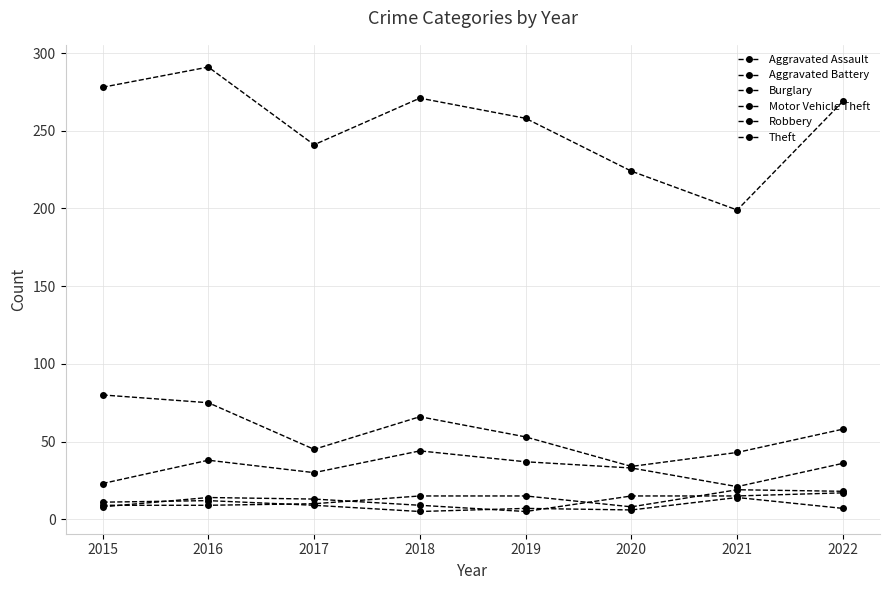

Count the number of data series in this chart.

6